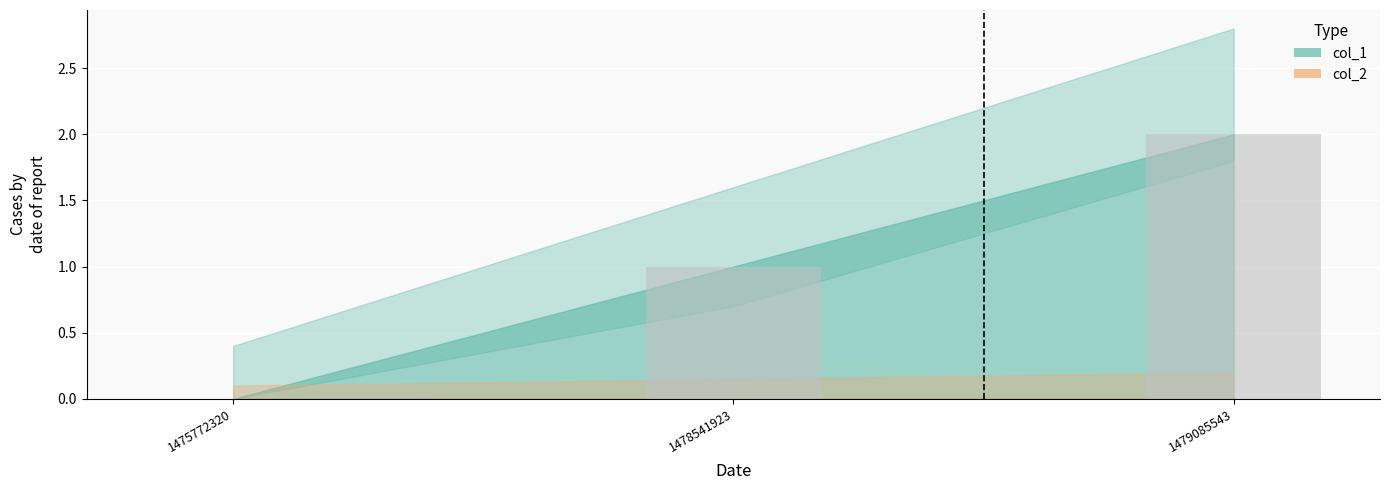

Where is the data nearest to the value 1?

1478541923